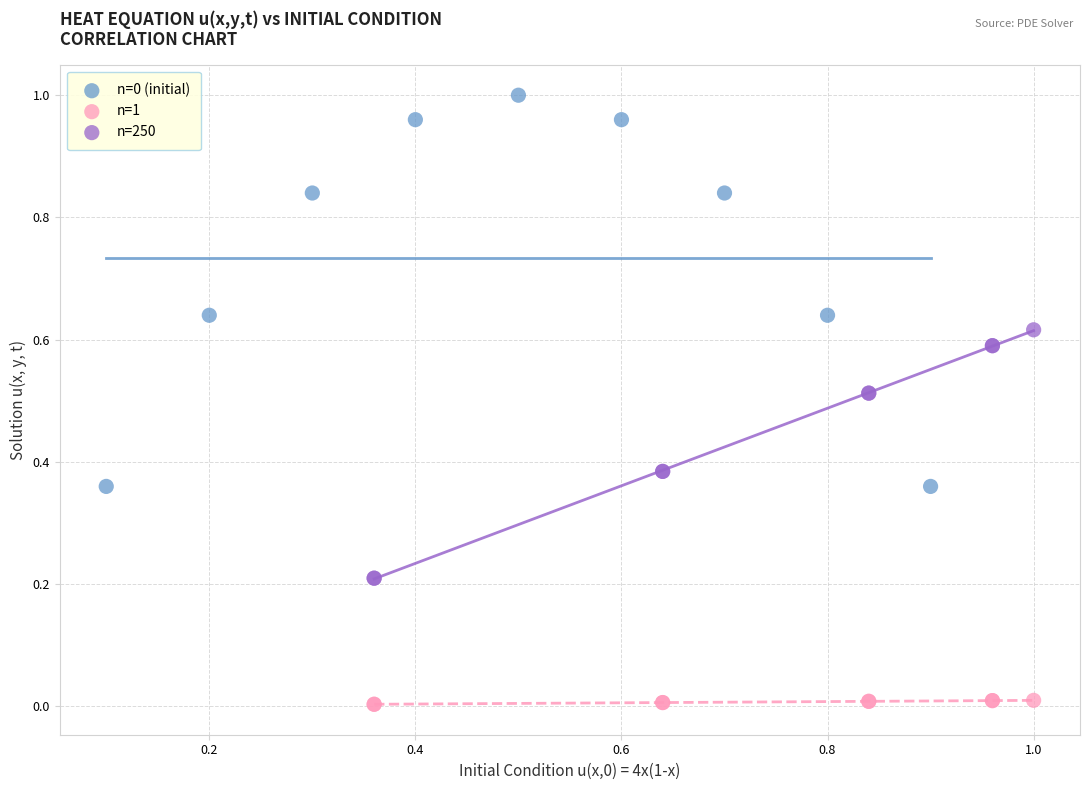

Which series reaches the minimum Y coordinate?

n=1